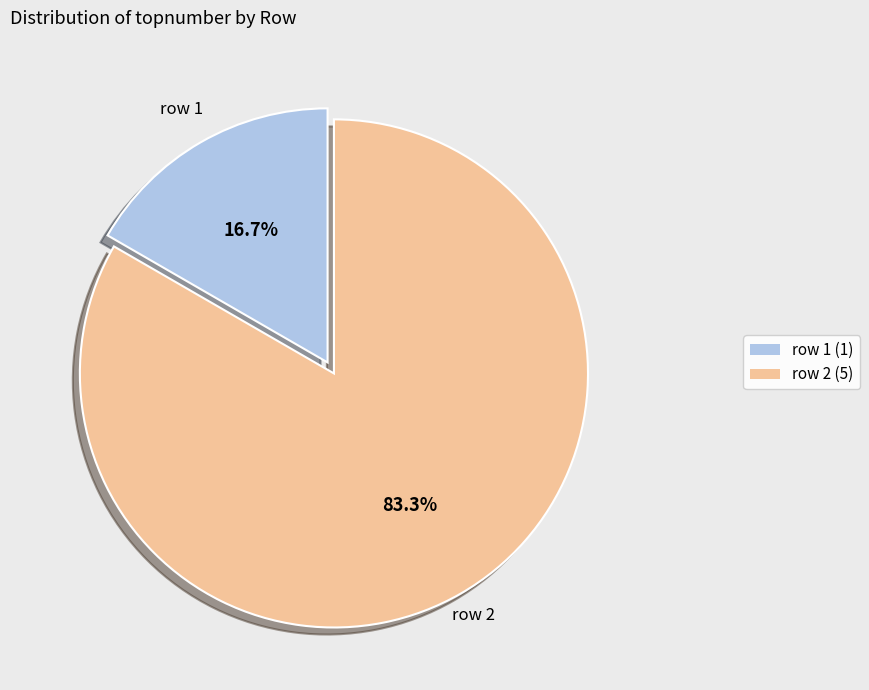

Does any single category account for the majority?

Yes